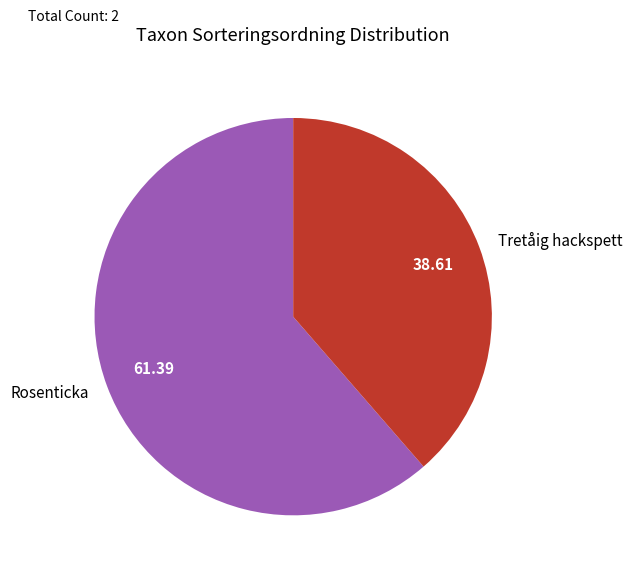

How many slices are in this pie chart?

2